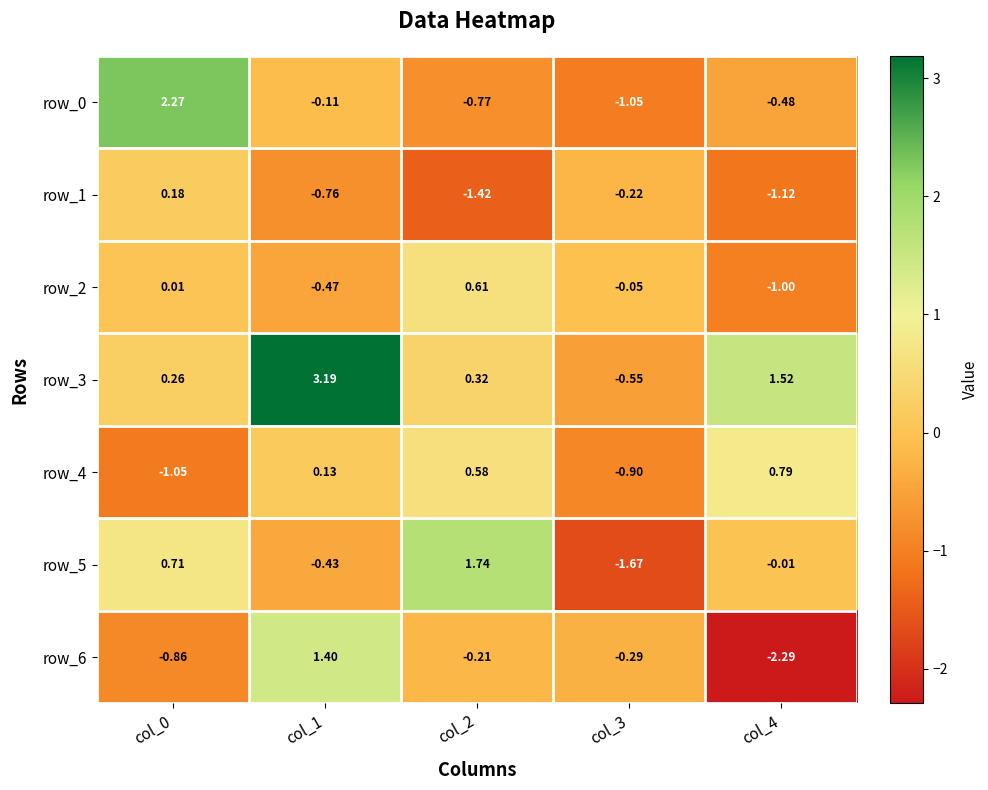

Is the value of row_4 at col_4 greater than the value of row_6 at col_1?

No